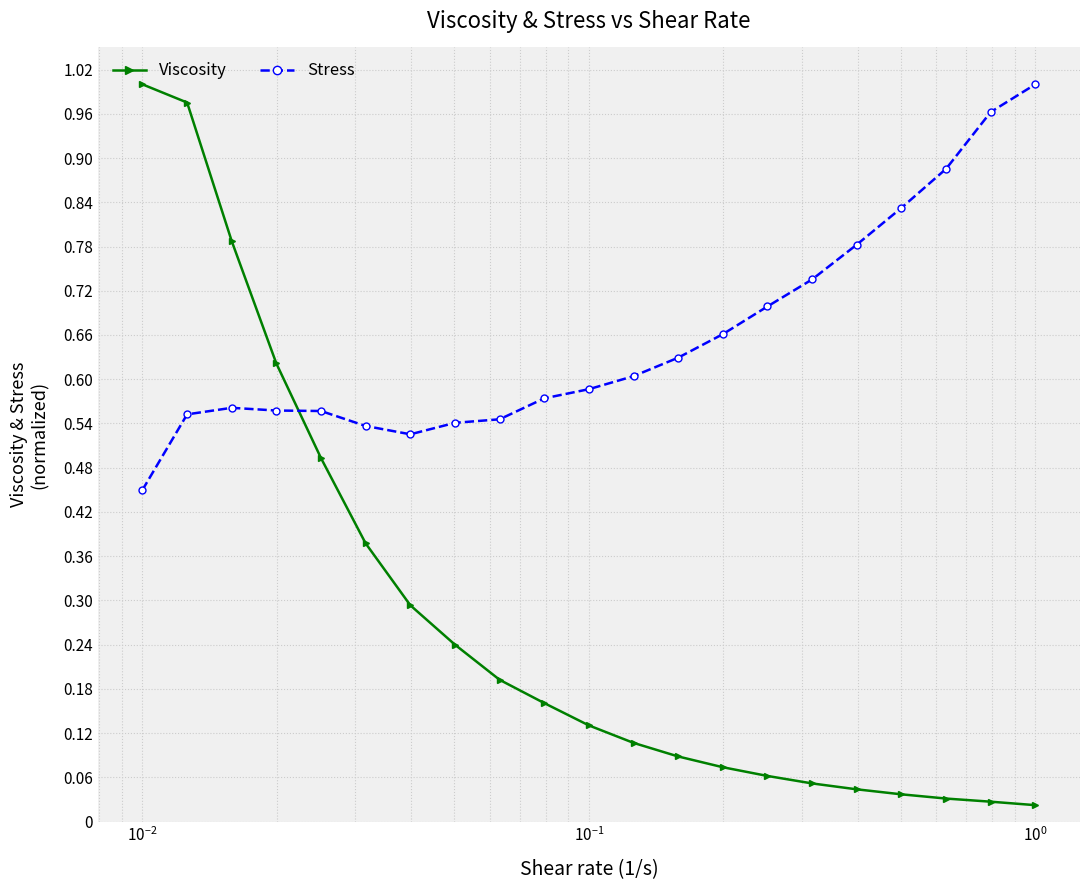

Count the number of data series in this chart.

2